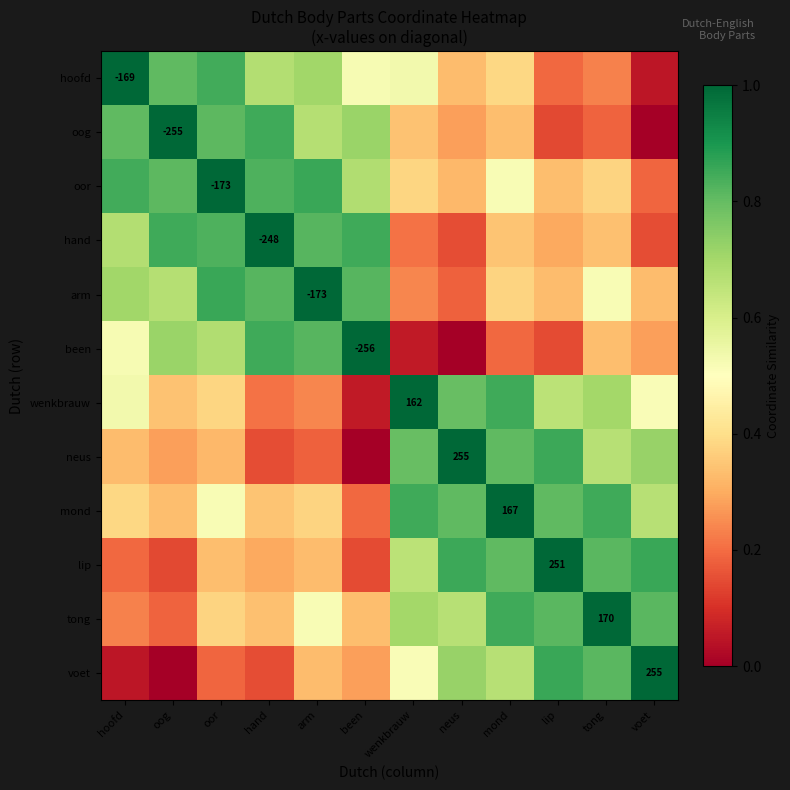

How many categories are shown in the chart?

12